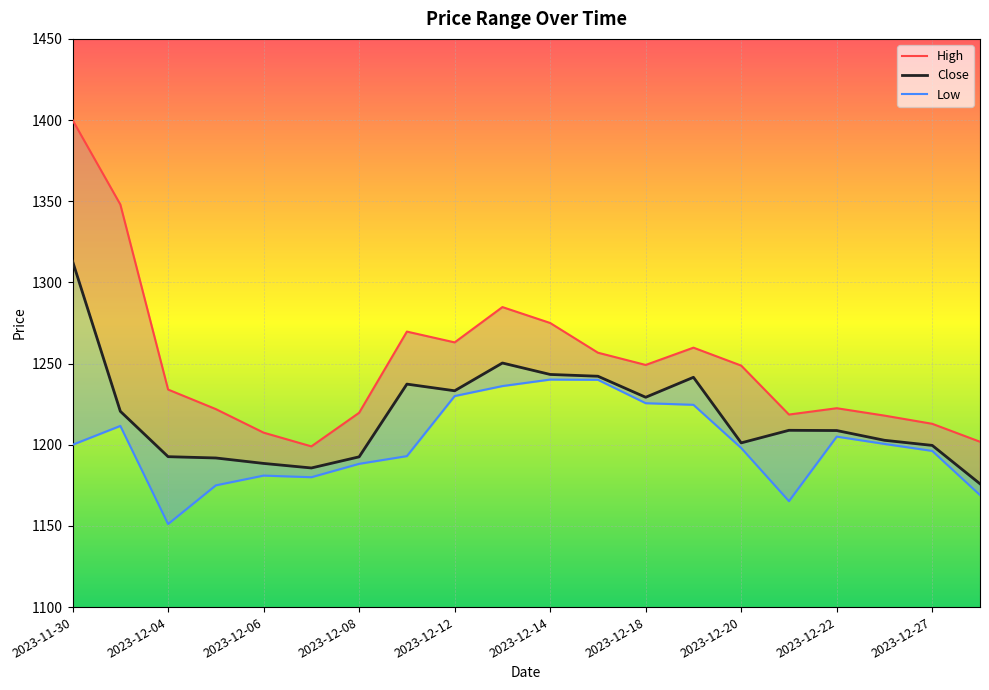

Is it true that Close equals 1313.0 at 2023-11-30?

True